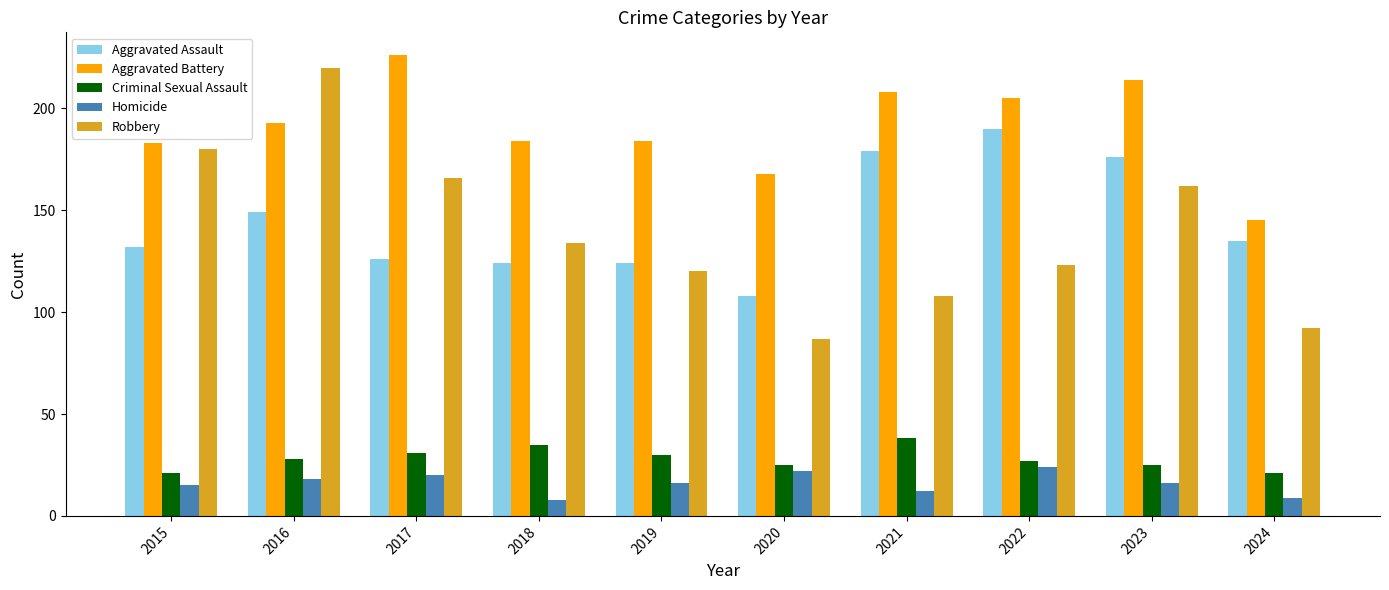

Where does the Aggravated Assault series first go above 135?

2016